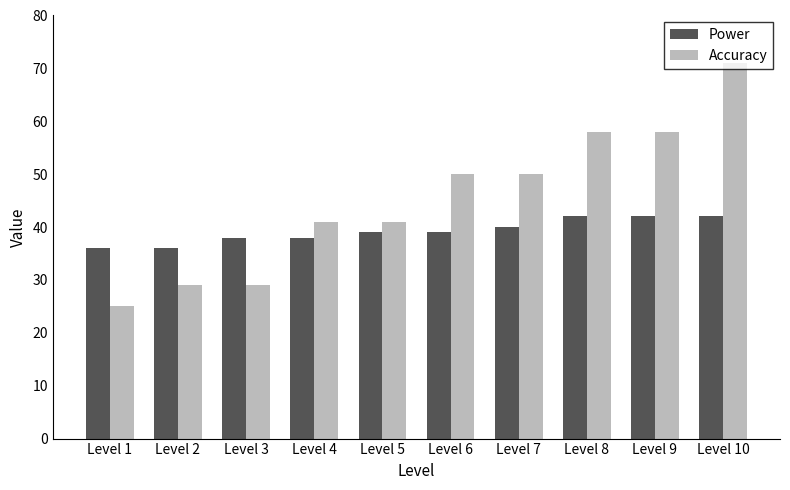

What are all the series names shown in the legend?

Power, Accuracy